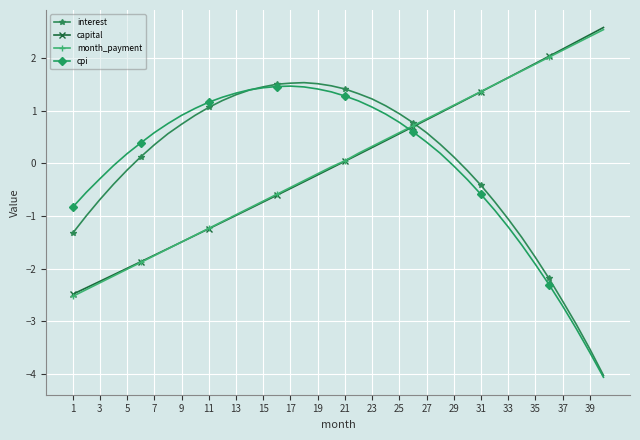

What is the value of the cpi point at the 3rd from the left?

-0.3